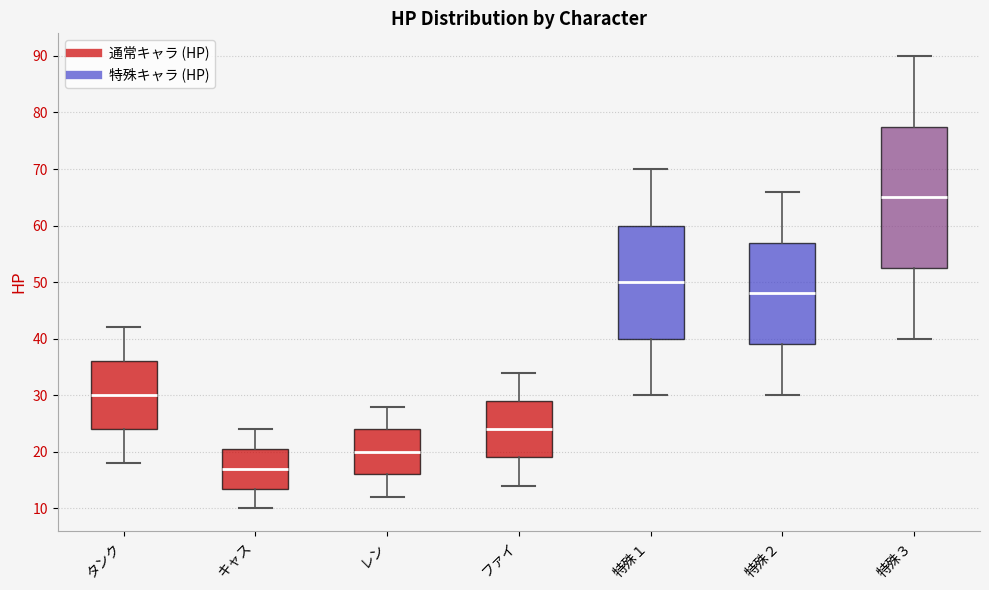

Which box has the highest median line?

特殊３